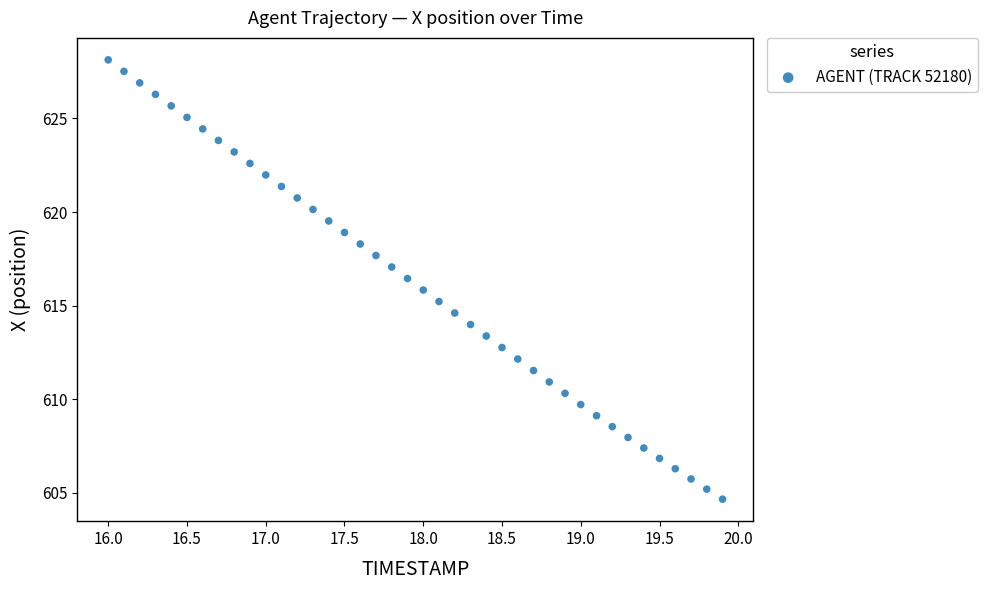

What is the range of X values (max minus min)?

3.9